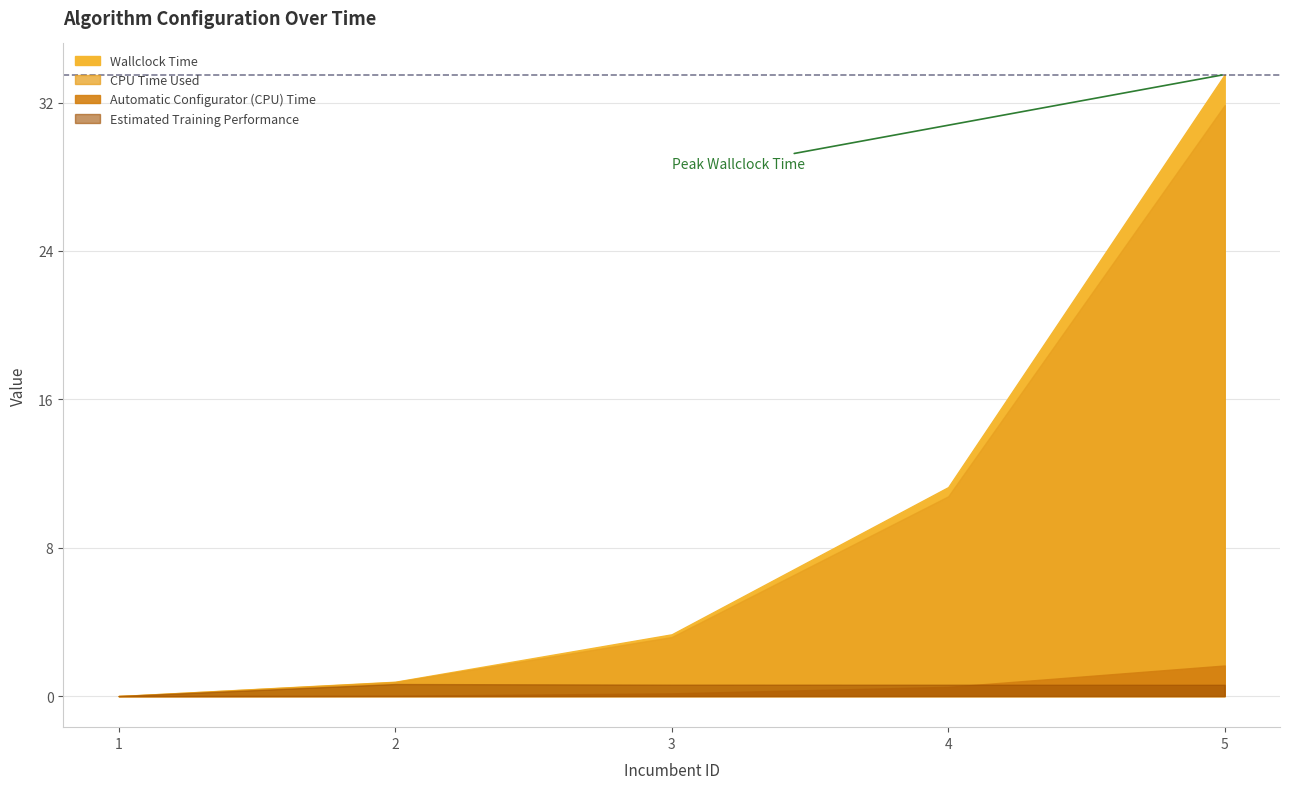

Does the chart display data point markers on the line(s)?

No